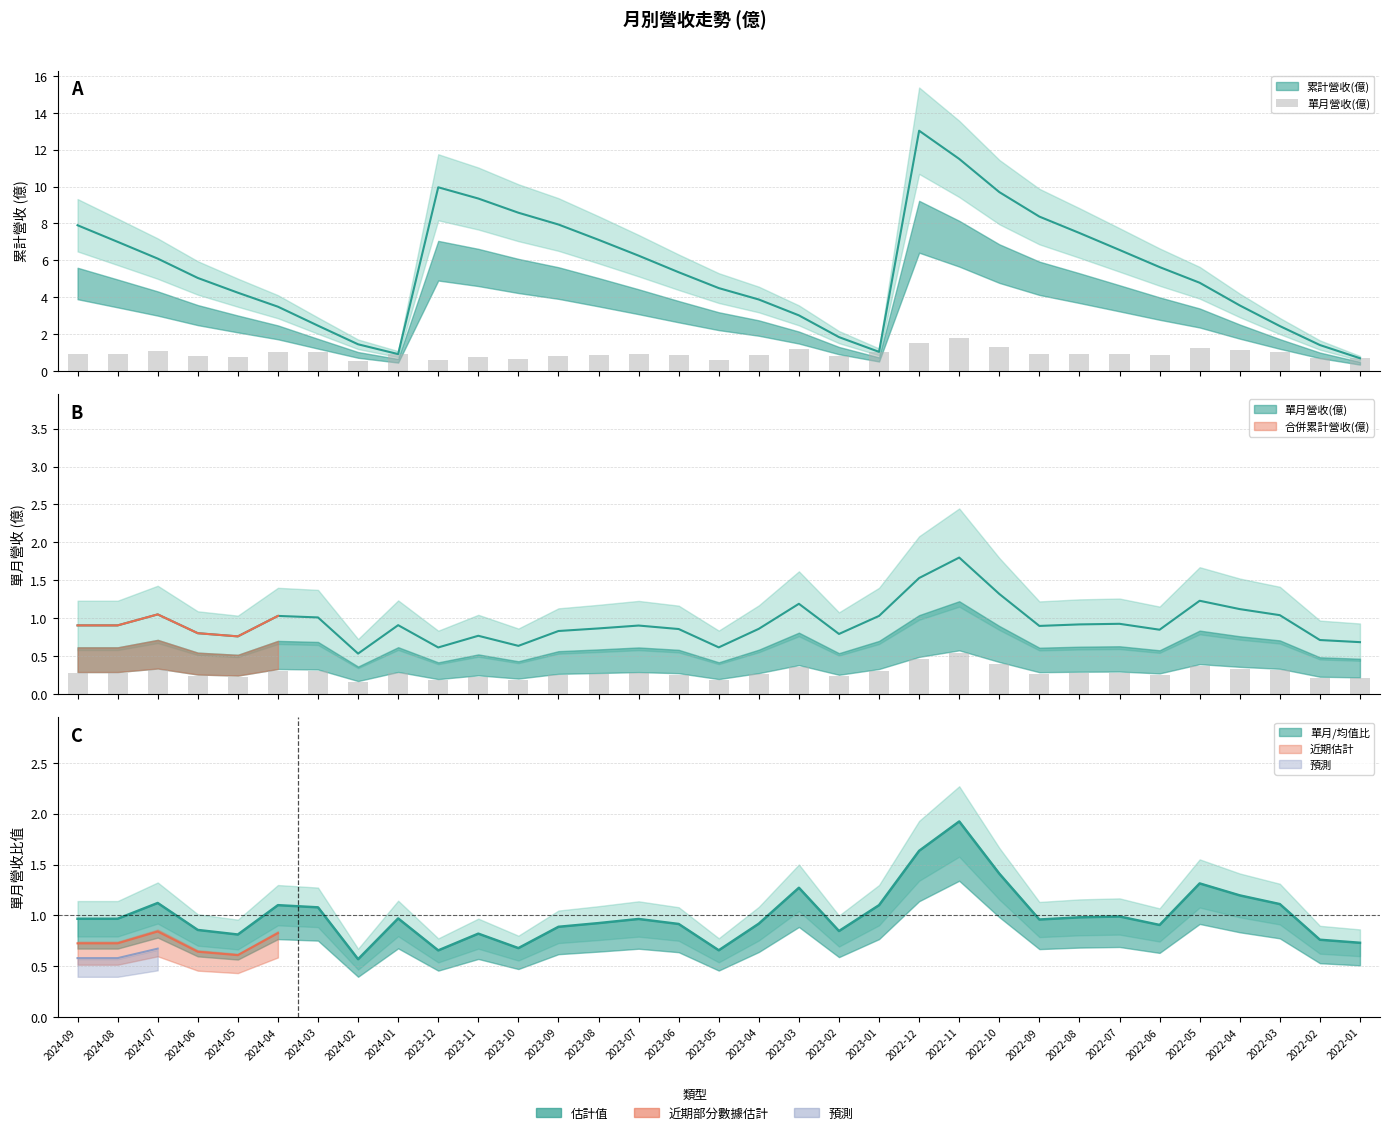

Which label corresponds to the smallest value in the chart?

2024-02